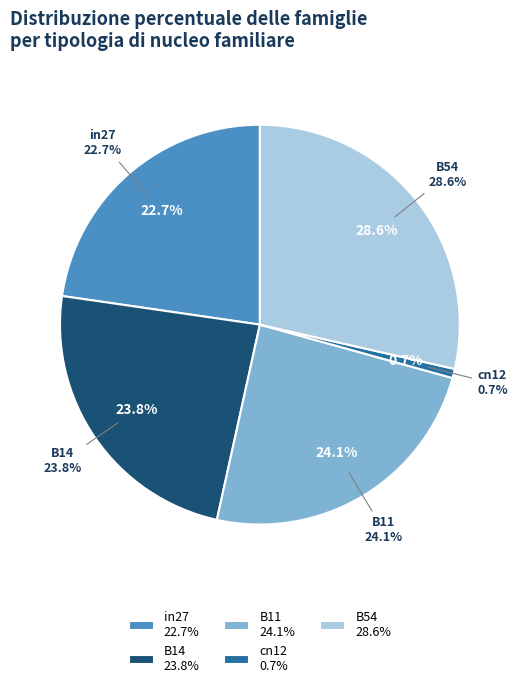

How much of the chart is everything except B54?

71.4%